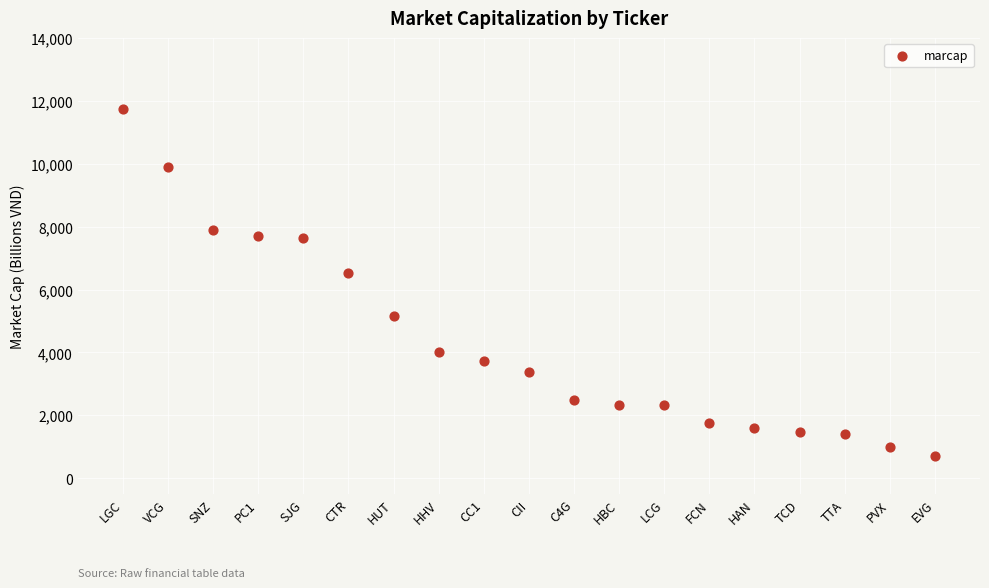

What Y value in the scatter plot is closest to 6223?

6520